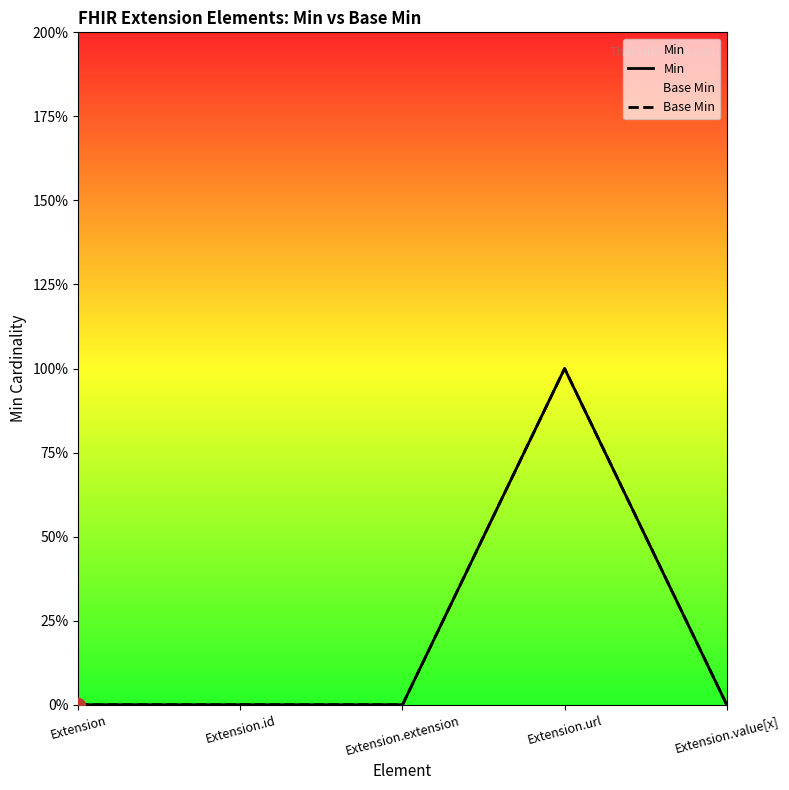

How many lines are shown in the chart?

2